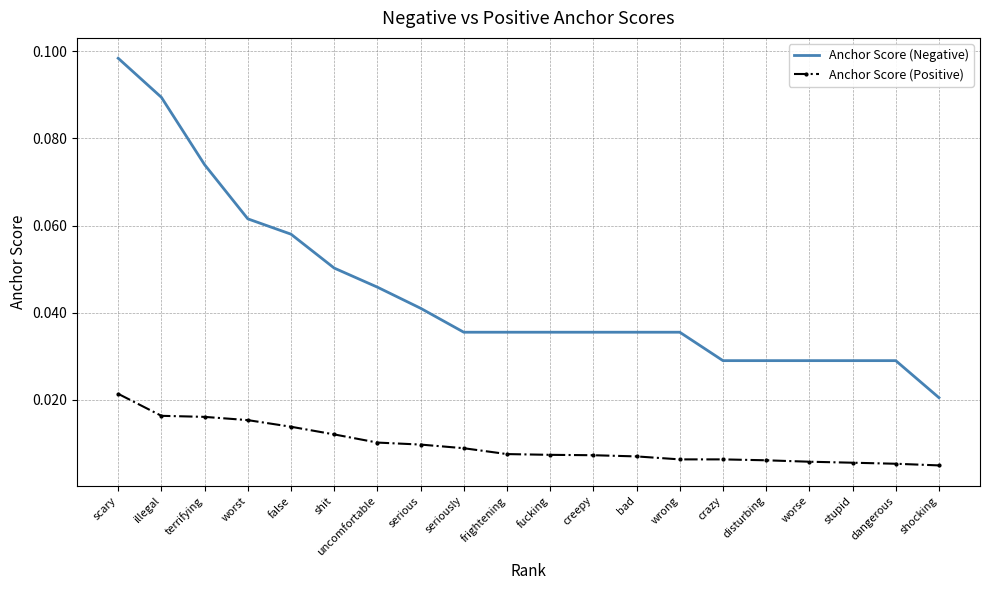

Is the value of Anchor Score (Negative) at fucking greater than the value of Anchor Score (Positive) at creepy?

Yes